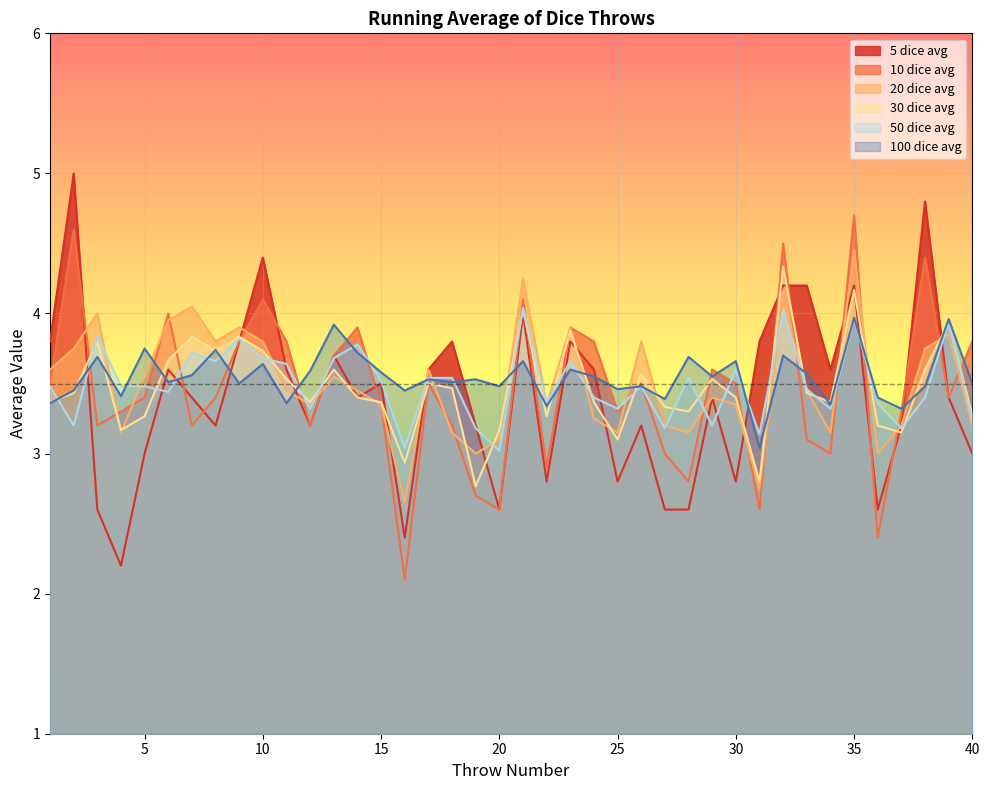

Reading right to left, what are all the values shown in this chart?

5 dice avg: 40=3.0	39=3.4	38=4.8	37=3.2	36=2.6	35=4.2	34=3.6	33=4.2	32=4.2	31=3.8	30=2.8	29=3.4	28=2.6	27=2.6	26=3.2	25=2.8	24=3.6	23=3.8	22=2.8	21=4.0	20=2.6	19=3.2	18=3.8	17=3.6	16=2.4	15=3.5	14=3.4	13=3.7	12=3.2	11=3.6	10=4.4	9=3.8	8=3.2	7=3.4	6=3.6	5=3.0	4=2.2	3=2.6	2=5.0	1=3.8
10 dice avg: 40=3.8	39=3.4	38=4.4	37=3.3	36=2.4	35=4.7	34=3.0	33=3.1	32=4.5	31=2.6	30=3.5	29=3.6	28=2.8	27=3.0	26=3.5	25=3.3	24=3.8	23=3.9	22=2.9	21=4.1	20=2.6	19=2.7	18=3.2	17=3.5	16=2.1	15=3.4	14=3.9	13=3.7	12=3.2	11=3.8	10=4.1	9=3.8	8=3.4	7=3.2	6=4.0	5=3.4	4=3.3	3=3.2	2=4.6	1=3.5
20 dice avg: 40=3.2	39=3.9	38=3.8	37=3.2	36=3.0	35=4.5	34=3.1	33=3.5	32=4.1	31=2.8	30=3.4	29=3.4	28=3.1	27=3.2	26=3.8	25=3.1	24=3.2	23=3.9	22=3.4	21=4.2	20=3.1	19=3.0	18=3.1	17=3.6	16=2.6	15=3.4	14=3.5	13=3.5	12=3.4	11=3.5	10=3.8	9=3.9	8=3.8	7=4.0	6=4.0	5=3.5	4=3.1	3=4.0	2=3.8	1=3.6
30 dice avg: 40=3.3	39=3.9	38=3.6	37=3.1	36=3.2	35=4.2	34=3.4	33=3.4	32=4.3	31=2.8	30=3.4	29=3.5	28=3.3	27=3.3	26=3.6	25=3.1	24=3.4	23=3.9	22=3.3	21=4.0	20=3.2	19=2.8	18=3.5	17=3.5	16=2.9	15=3.4	14=3.4	13=3.6	12=3.4	11=3.5	10=3.7	9=3.8	8=3.7	7=3.8	6=3.7	5=3.3	4=3.2	3=3.8	2=3.4	1=3.4
50 dice avg: 40=3.2	39=3.9	38=3.4	37=3.2	36=3.4	35=4.0	34=3.3	33=3.5	32=4.0	31=3.1	30=3.6	29=3.2	28=3.5	27=3.2	26=3.5	25=3.3	24=3.4	23=3.7	22=3.4	21=4.0	20=3.0	19=3.2	18=3.5	17=3.5	16=3.0	15=3.5	14=3.8	13=3.7	12=3.3	11=3.6	10=3.7	9=3.8	8=3.7	7=3.7	6=3.4	5=3.5	4=3.5	3=3.8	2=3.2	1=3.5
100 dice avg: 40=3.5	39=4.0	38=3.5	37=3.3	36=3.4	35=4.0	34=3.4	33=3.6	32=3.7	31=3.0	30=3.7	29=3.5	28=3.7	27=3.4	26=3.5	25=3.5	24=3.5	23=3.6	22=3.3	21=3.7	20=3.5	19=3.5	18=3.5	17=3.5	16=3.5	15=3.6	14=3.7	13=3.9	12=3.6	11=3.4	10=3.6	9=3.5	8=3.7	7=3.6	6=3.5	5=3.8	4=3.4	3=3.7	2=3.5	1=3.4